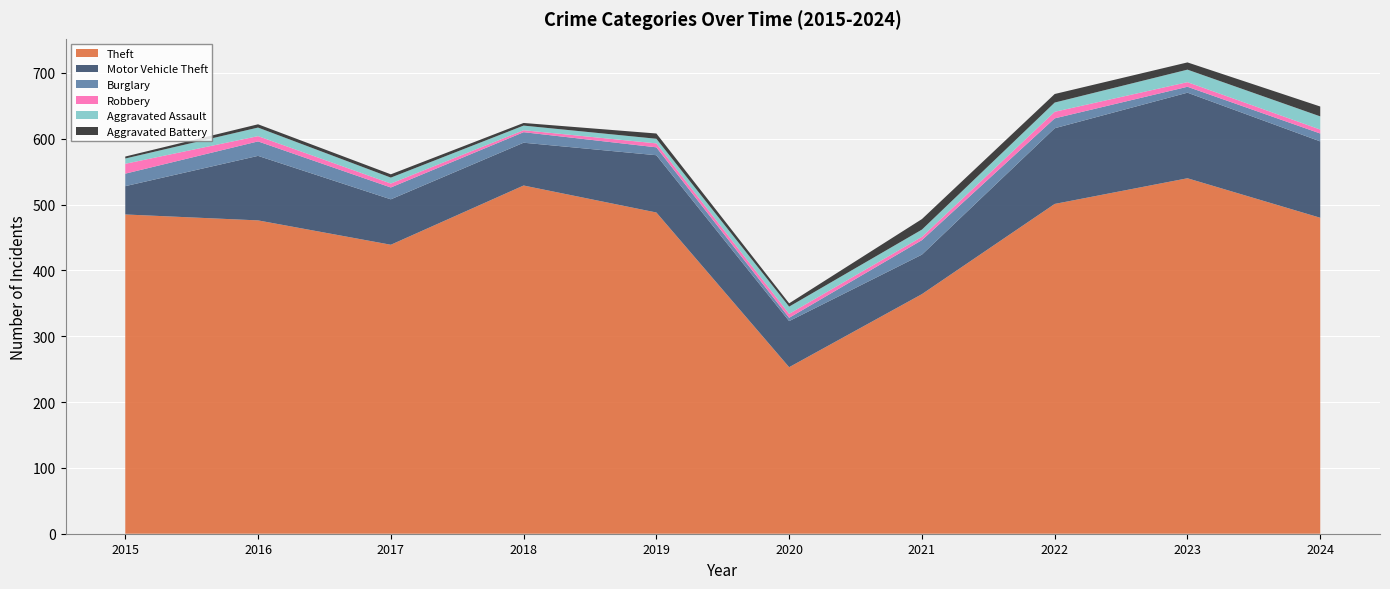

Reading left to right, transcribe all the data shown in this chart.

Theft: 2015=485	2016=476	2017=439	2018=529	2019=488	2020=253	2021=364	2022=501	2023=540	2024=480
Motor Vehicle Theft: 2015=43	2016=98	2017=69	2018=65	2019=87	2020=70	2021=60	2022=115	2023=130	2024=116
Burglary: 2015=19	2016=22	2017=18	2018=16	2019=12	2020=5	2021=22	2022=15	2023=9	2024=12
Robbery: 2015=15	2016=8	2017=6	2018=3	2019=6	2020=6	2021=5	2022=10	2023=7	2024=6
Aggravated Assault: 2015=8	2016=13	2017=9	2018=7	2019=7	2020=11	2021=11	2022=14	2023=19	2024=20
Aggravated Battery: 2015=3	2016=5	2017=5	2018=4	2019=8	2020=5	2021=16	2022=13	2023=11	2024=15